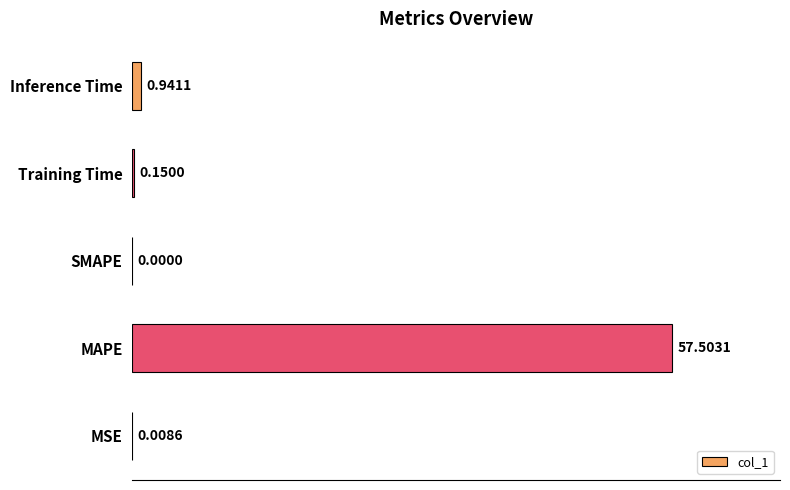

What is the sum of all values?

58.6